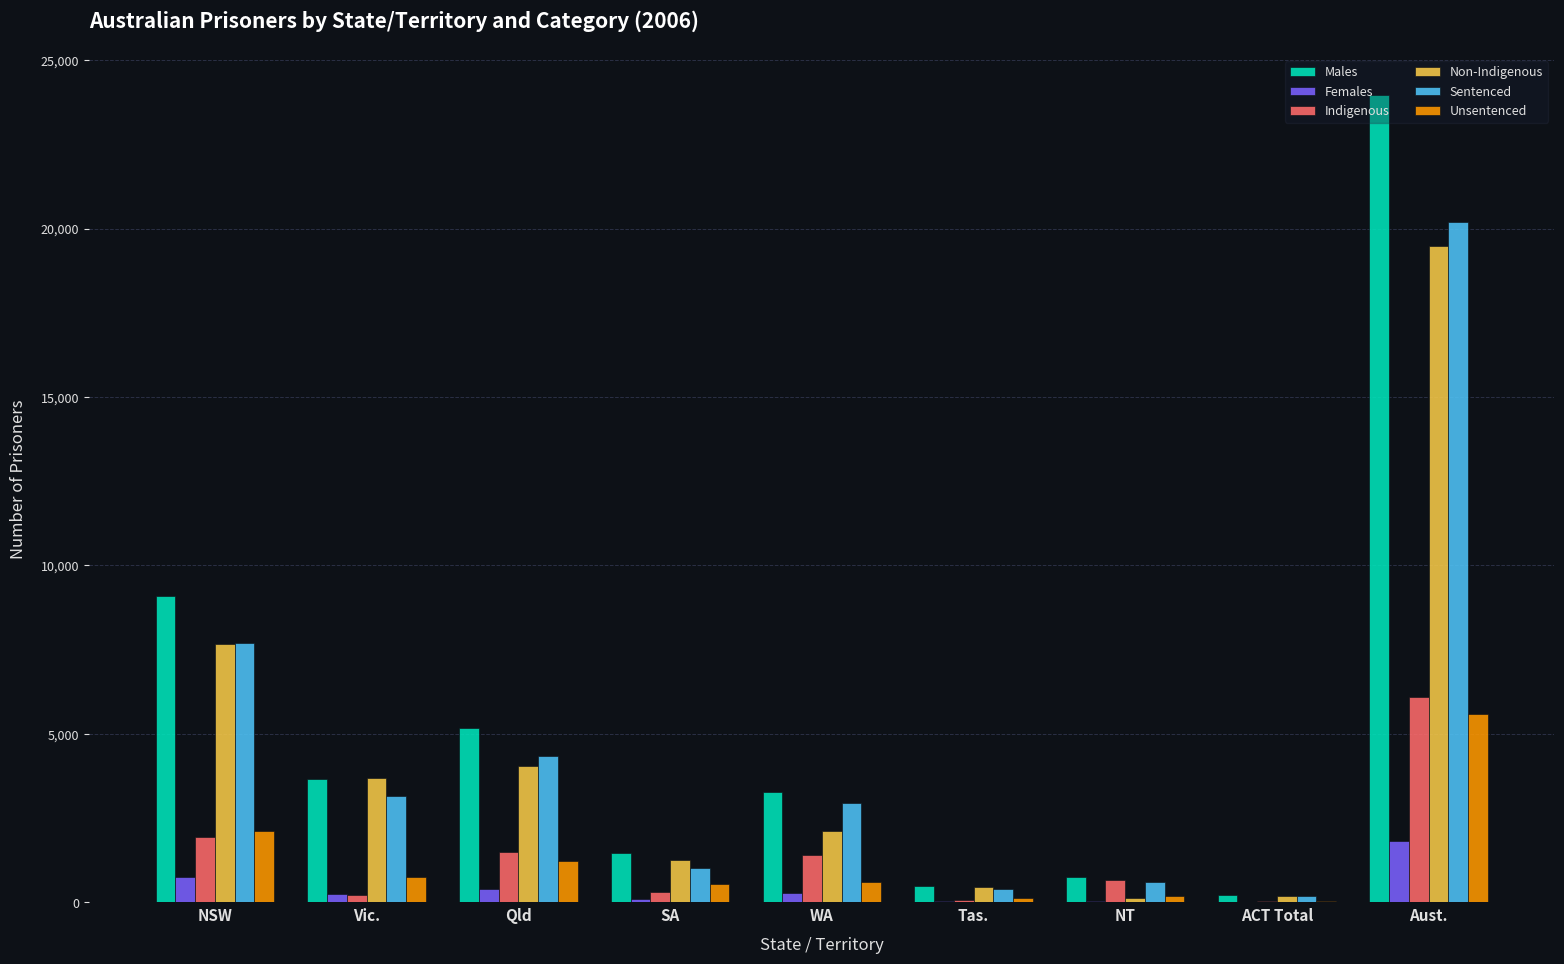

Are the bars horizontal?

No